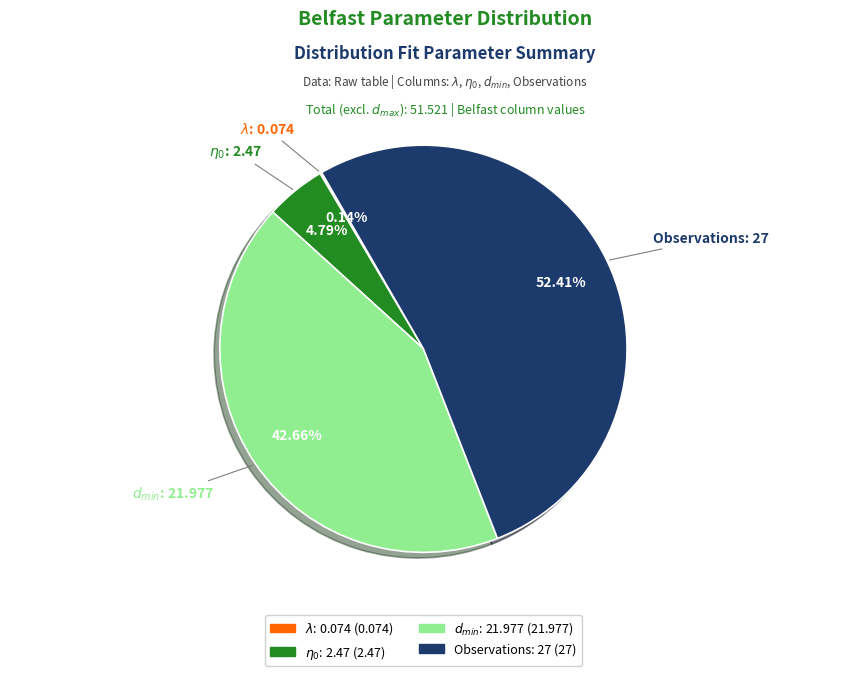

What is the majority slice?

Observations: 27